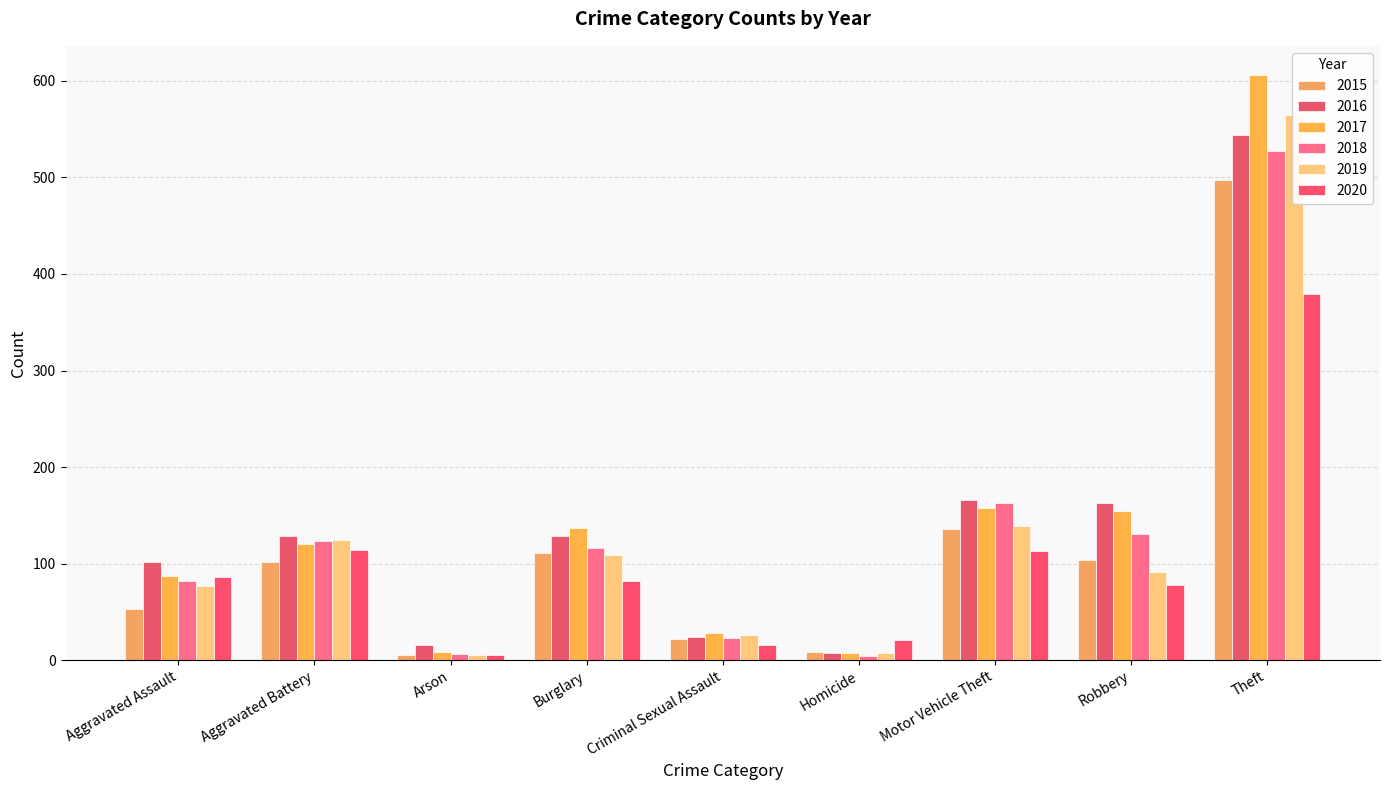

Count the number of data series in this chart.

6